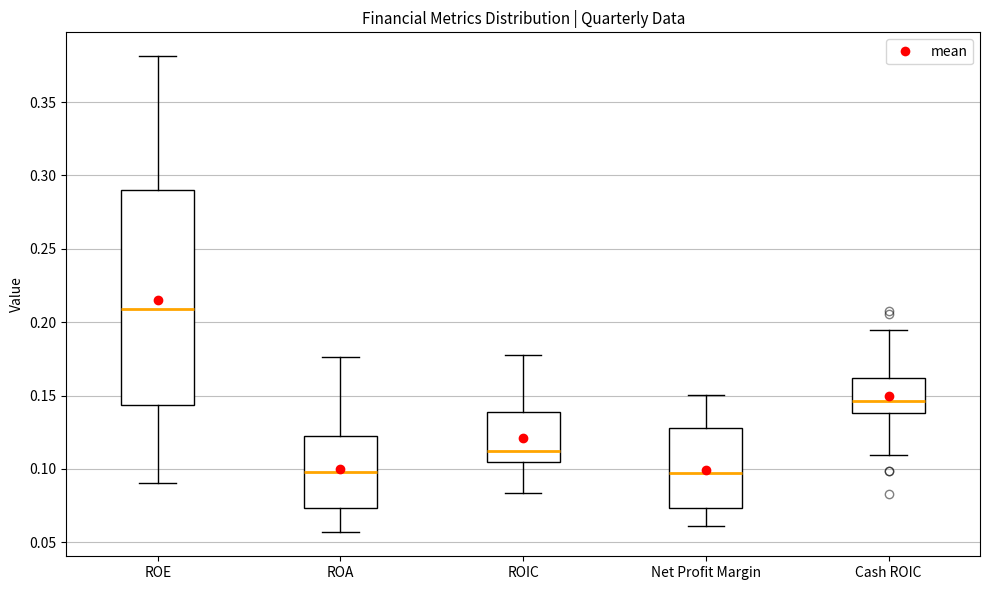

Reading left to right, read every box against the y-axis: the position of its median line, the range the box covers, and the ends of its whiskers. The values are not printed on the chart, so give them approximately, as read against the axis.

ROE: median 0.210, box 0.145 to 0.290, whiskers 0.090 to 0.380
ROA: median 0.100, box 0.075 to 0.125, whiskers 0.055 to 0.175
ROIC: median 0.110, box 0.105 to 0.140, whiskers 0.085 to 0.175
Net Profit Margin: median 0.095, box 0.075 to 0.130, whiskers 0.060 to 0.150
Cash ROIC: median 0.145, box 0.140 to 0.160, whiskers 0.110 to 0.195